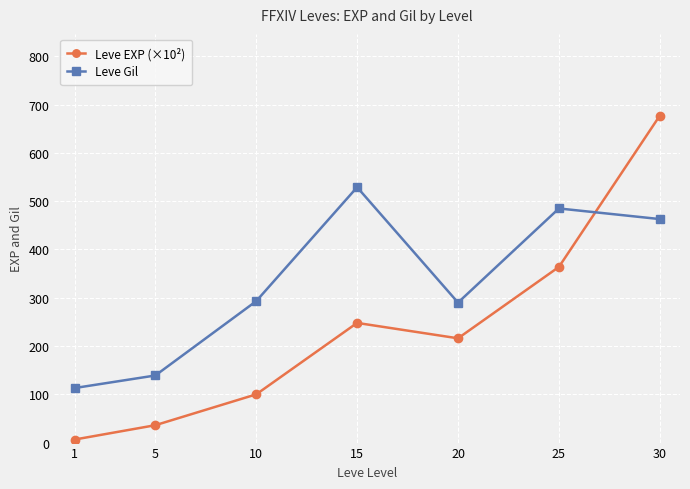

Is the value of Leve EXP (×10²) at 30 greater than the value of Leve Gil at 5?

Yes